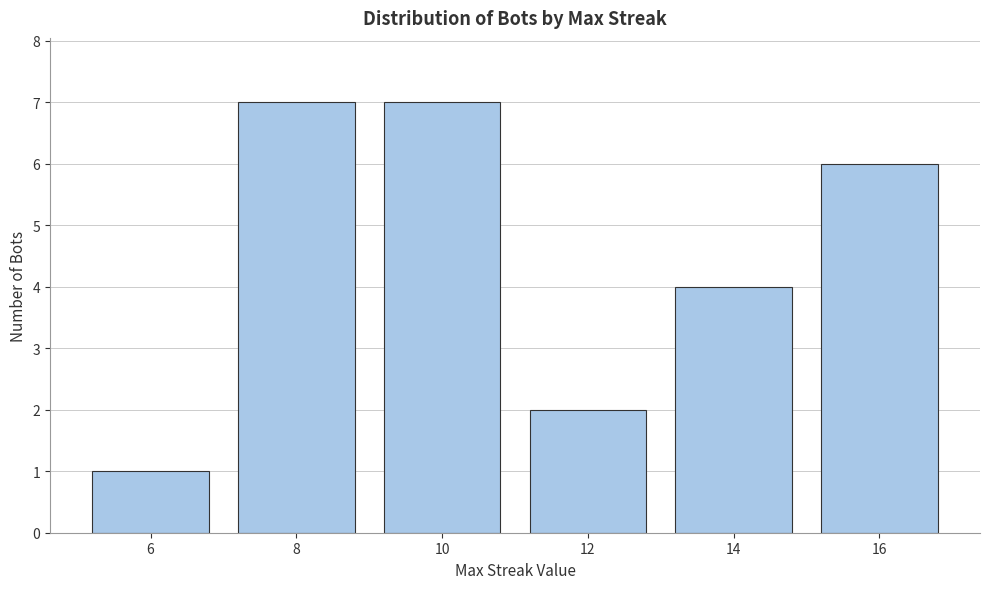

Reading left to right, list all the values displayed in this chart.

6=1	8=7	10=7	12=2	14=4	16=6